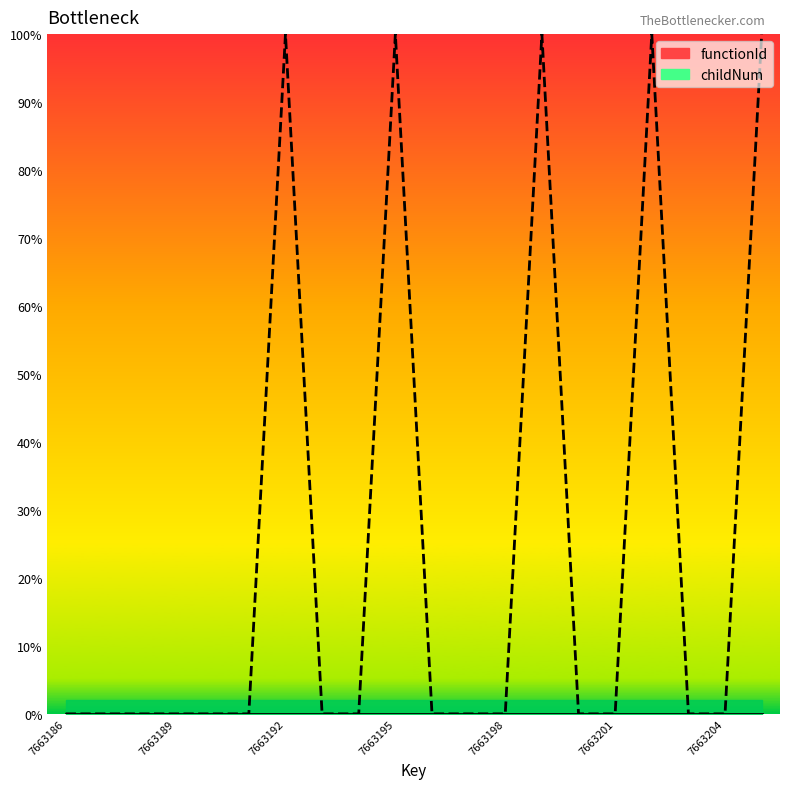

Reading left to right, what are all the values shown in this chart?

0.0	0.0	0.0	0.0	0.0	0.0	100.0	0.0	0.0	100.0	0.0	0.0	0.0	100.0	0.0	0.0	100.0	0.0	0.0	100.0